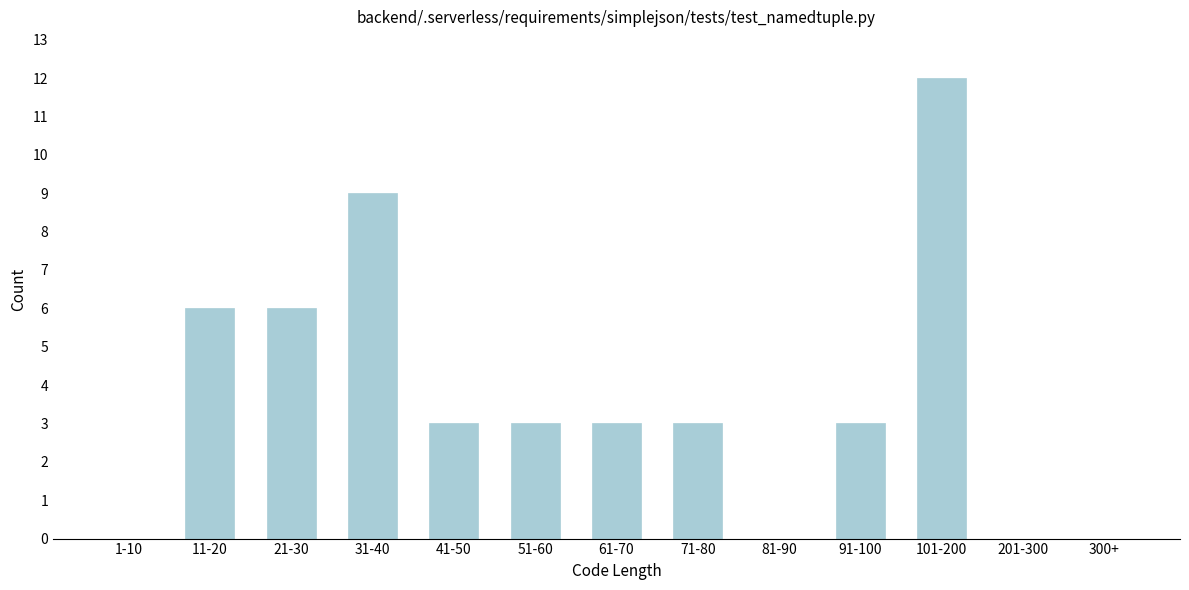

Reading left to right, extract all data points from this chart.

1-10=0	11-20=6	21-30=6	31-40=9	41-50=3	51-60=3	61-70=3	71-80=3	81-90=0	91-100=3	101-200=12	201-300=0	300+=0